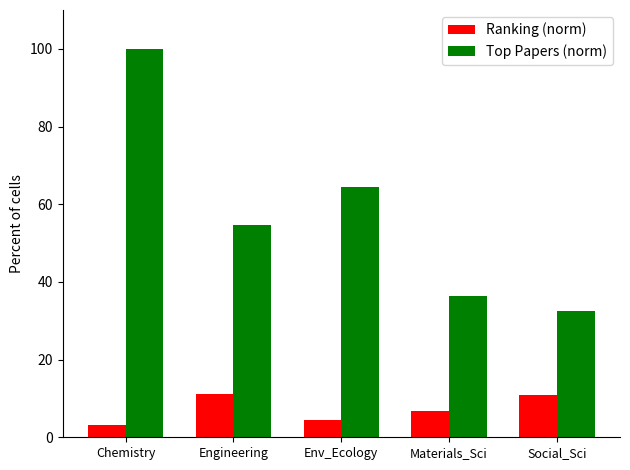

How many bars are there in each group?

2